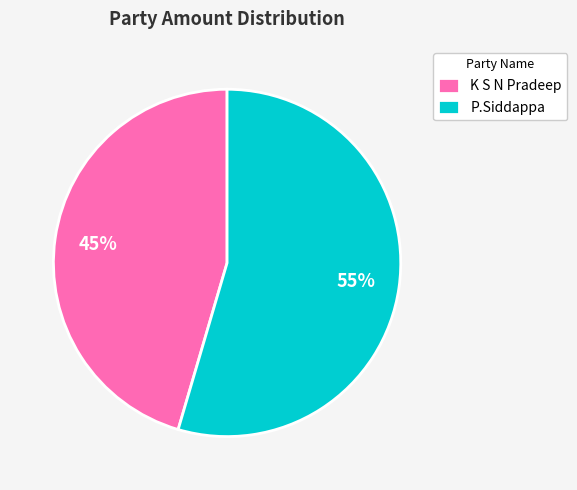

The P.Siddappa slice represents 67% of the pie. True or false?

False